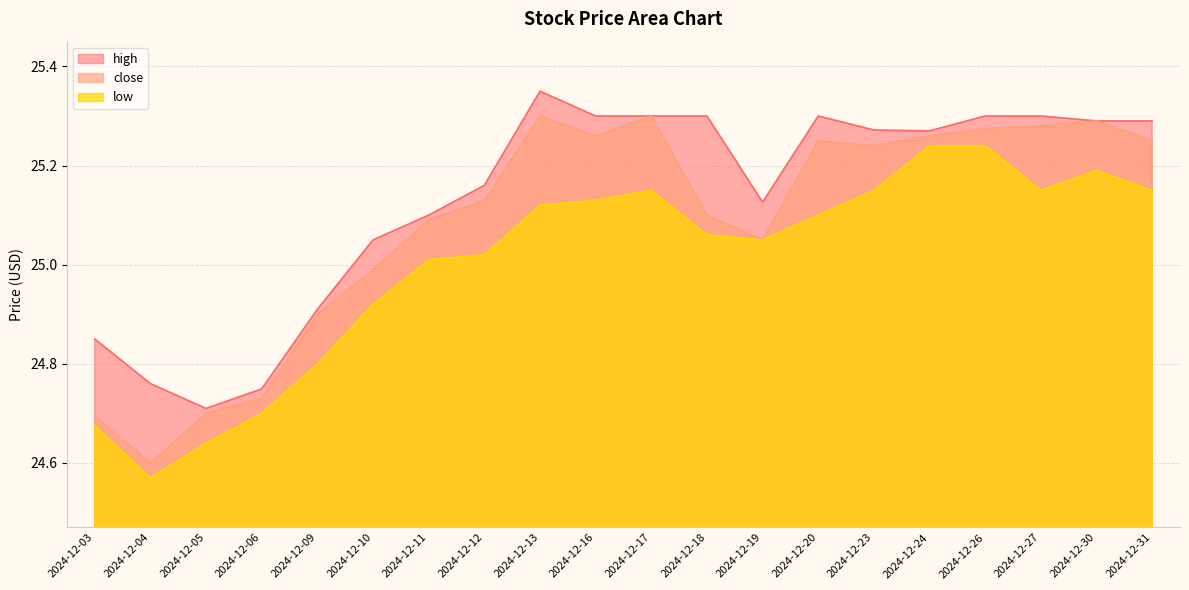

What is the sum of the close values at 2024-12-13 and 2024-12-24?

50.6